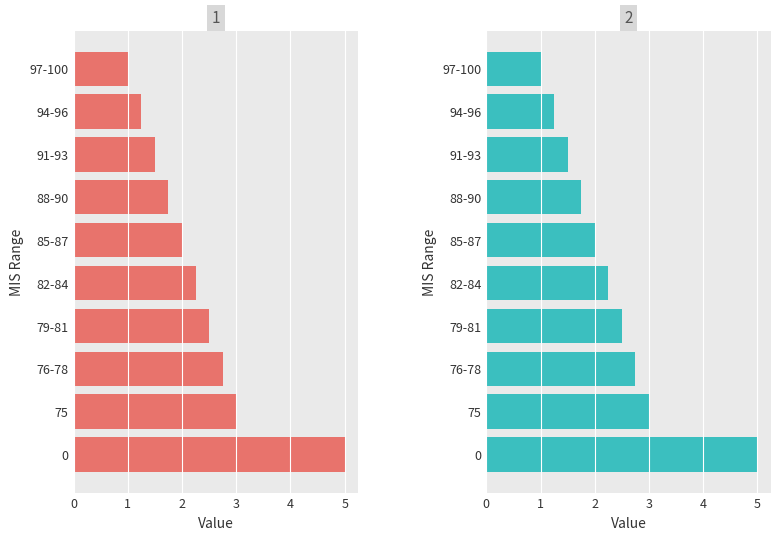

Which series has the largest range (max minus min)?

col_1